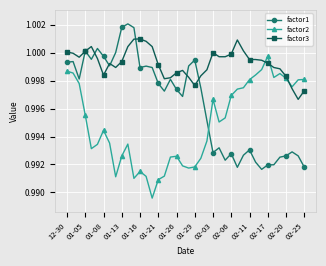

True or false: factor1 and factor2 cross at least once.

True